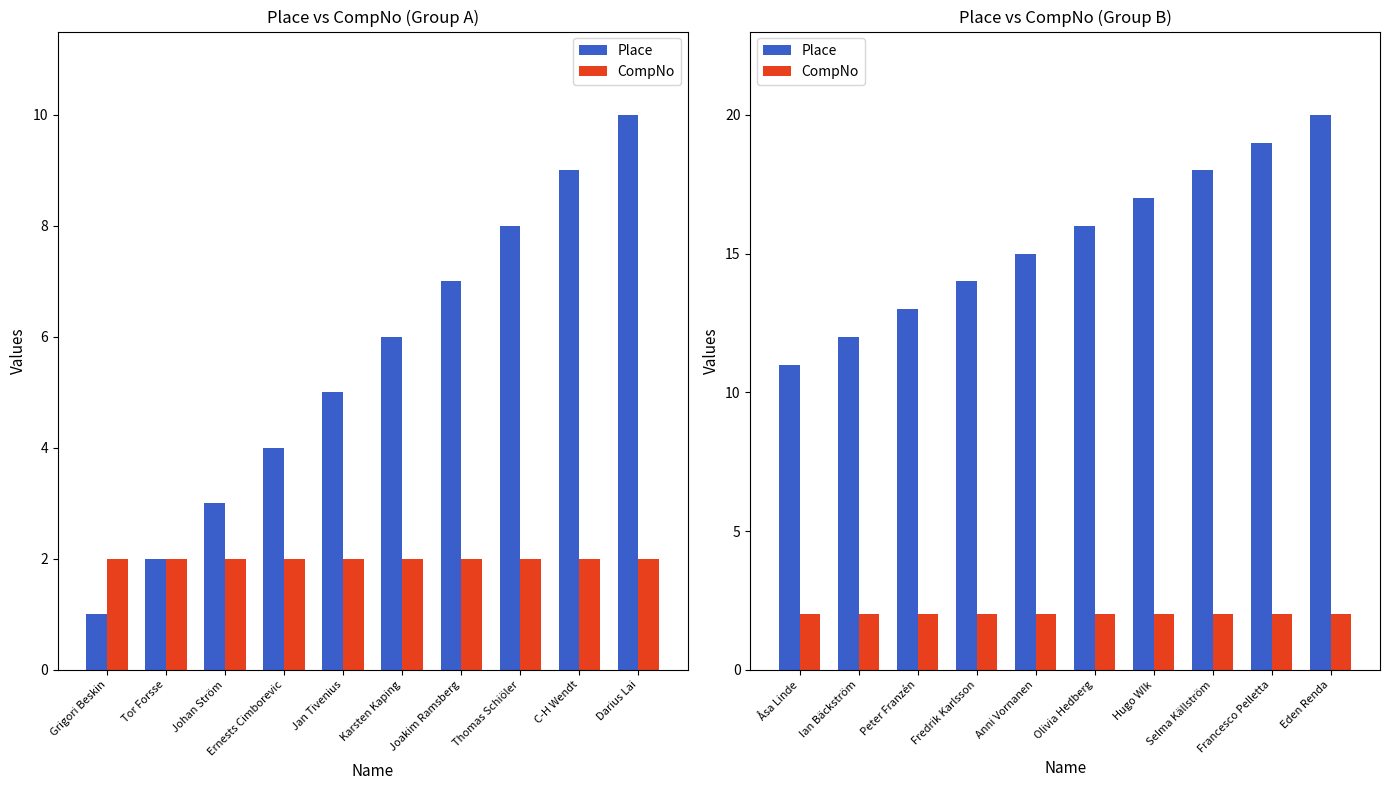

What position from the left is Ian Bäckström?

2